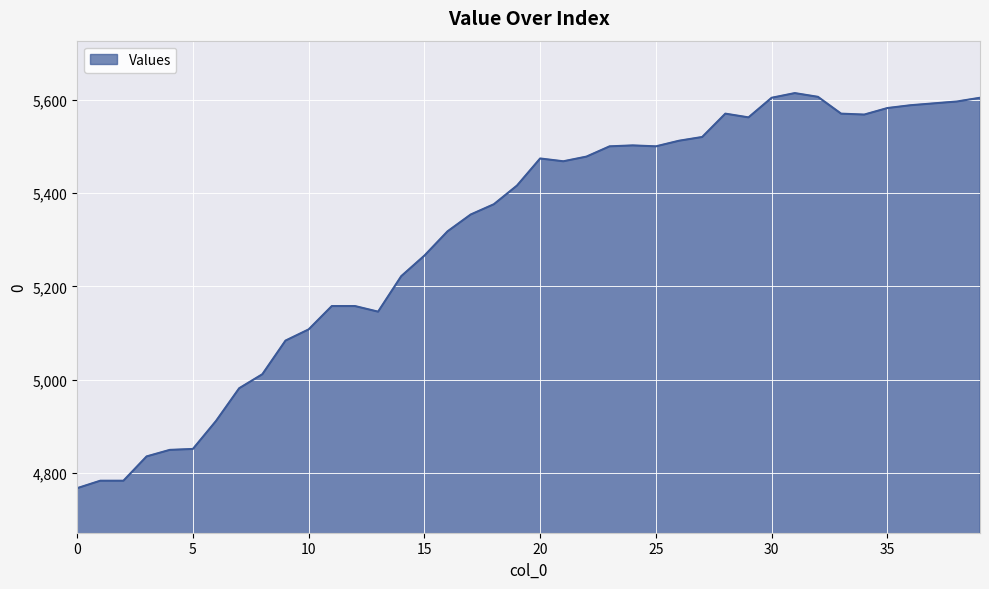

What is the maximum value shown in the chart?

5614